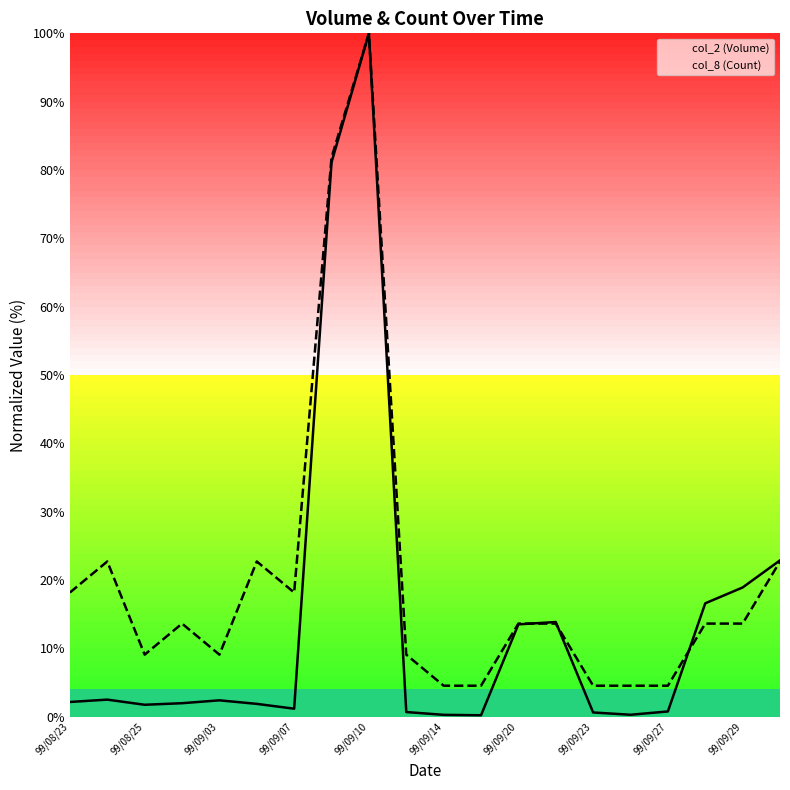

At which label does col_8 (Count) reach its peak?

99/09/10